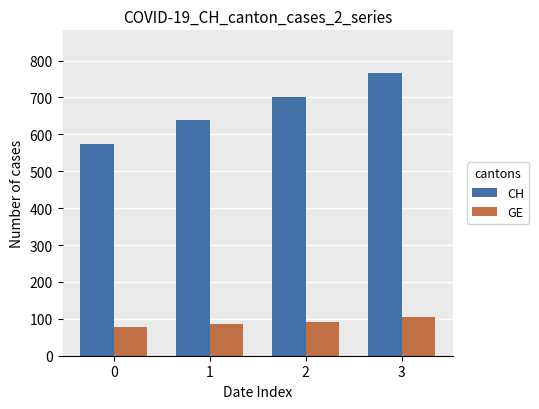

What value does the GE series have at 0, to the nearest 10?

80